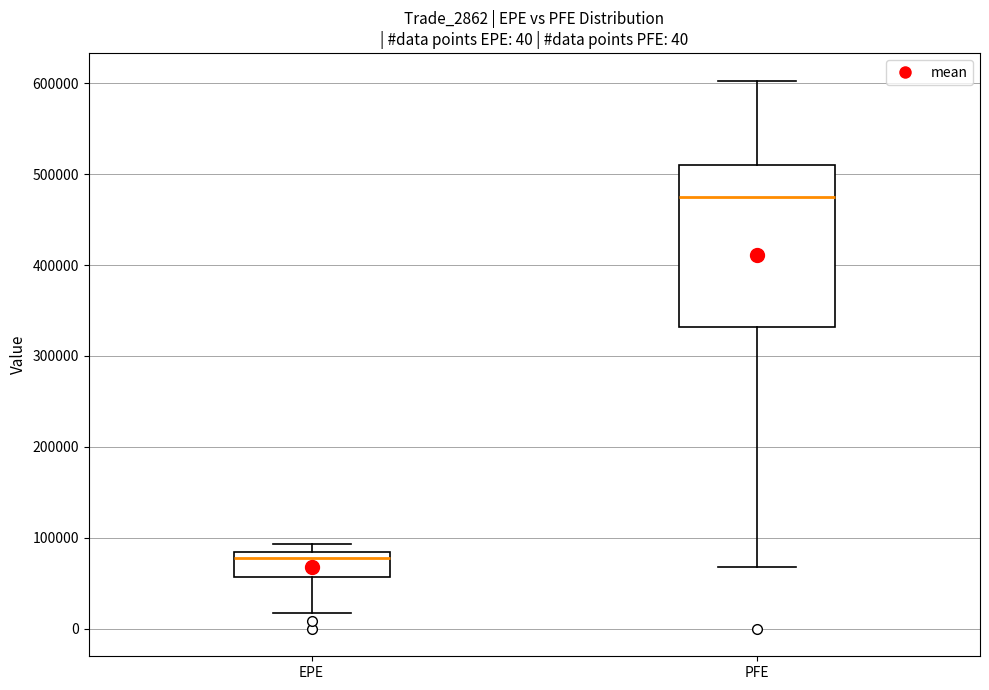

Comparing the boxes themselves (not the whiskers), which one is the tallest?

PFE